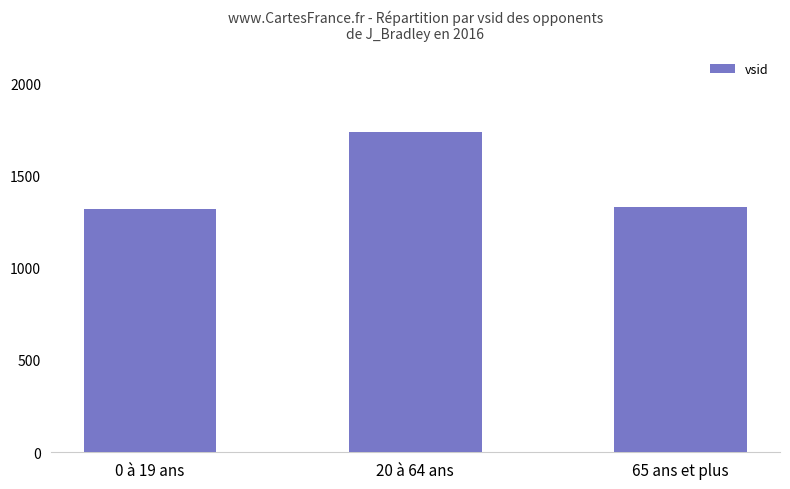

What is the label of the 3rd bar from the right?

0 à 19 ans